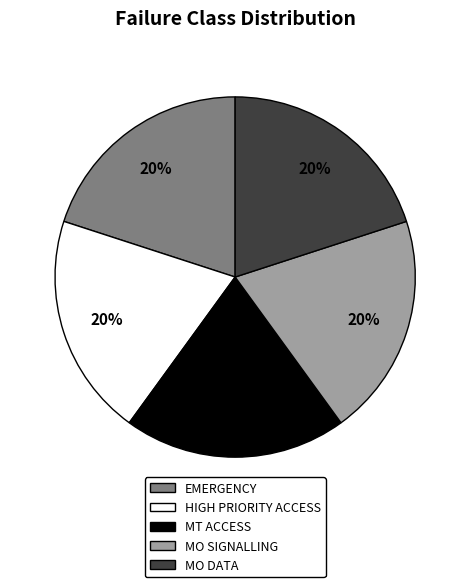

The EMERGENCY slice represents 1% of the pie. True or false?

False